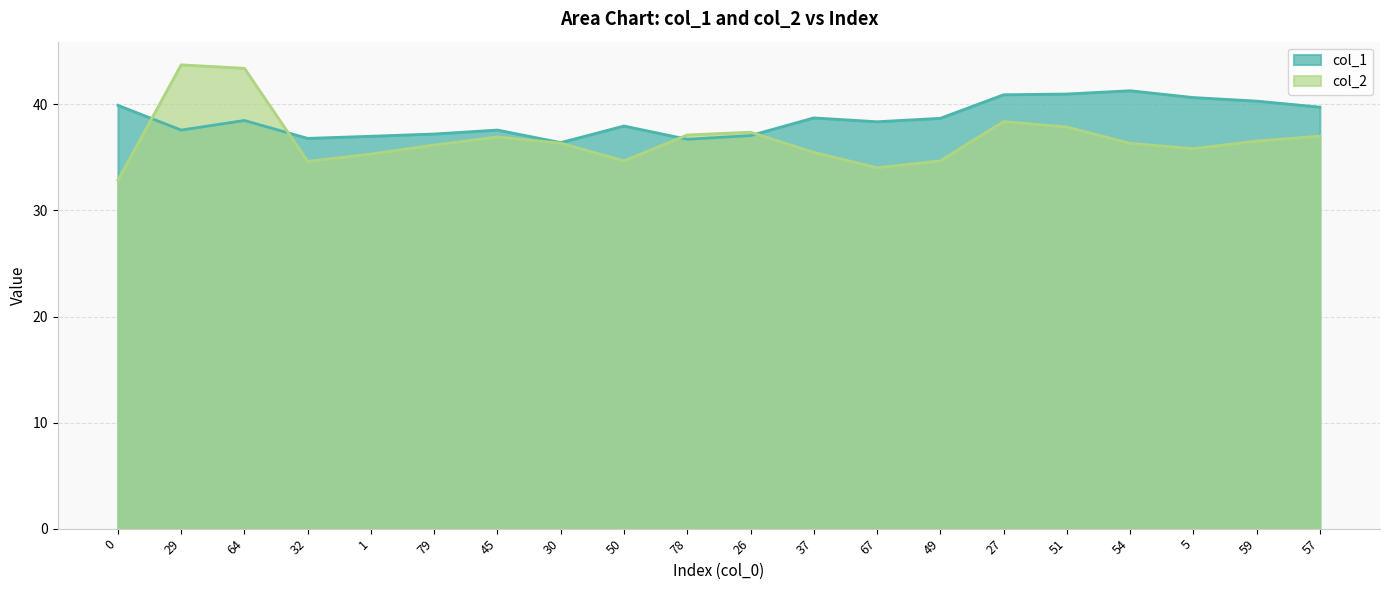

Which series has the largest range (max minus min)?

col_2